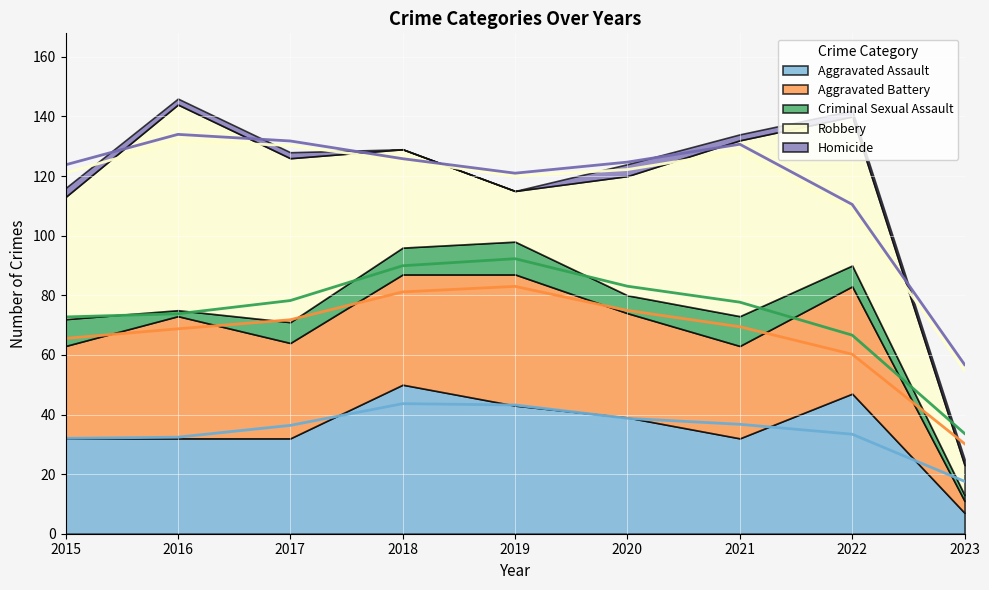

True or false: Criminal Sexual Assault and Aggravated Battery cross at least once.

False